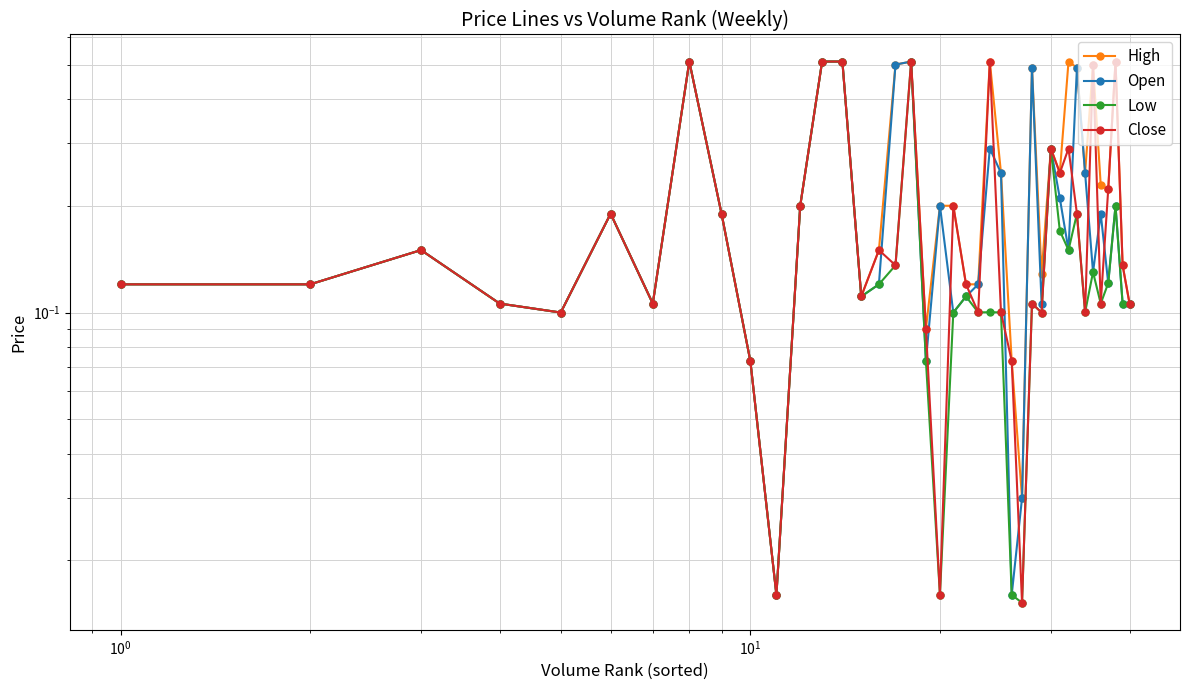

The value of Close at $\mathdefault{10^{0}}$ is 0.1. True or false?

False